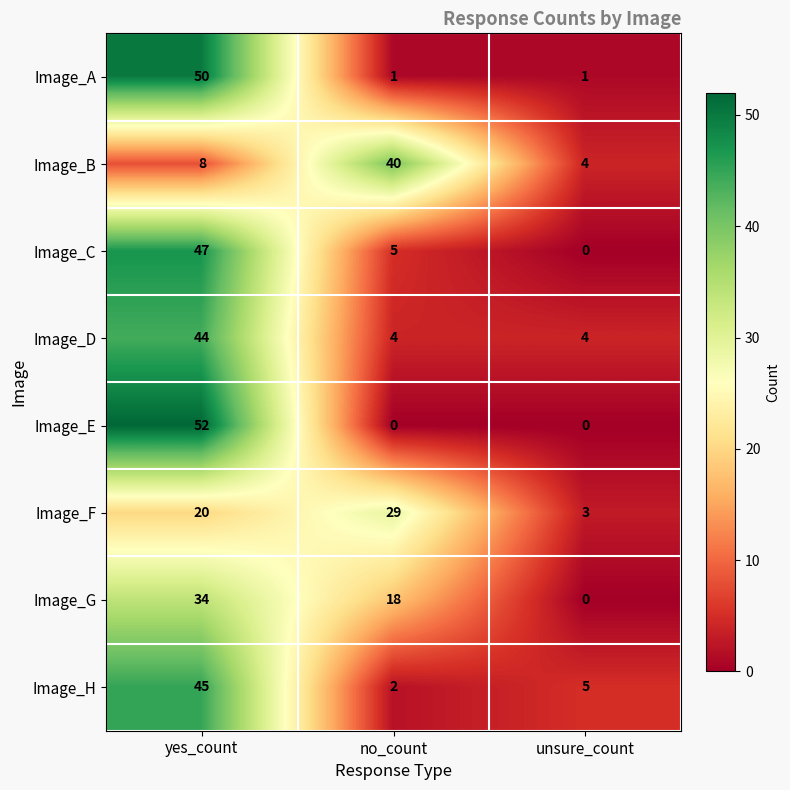

At how many categories does at least one series exceed 19?

2